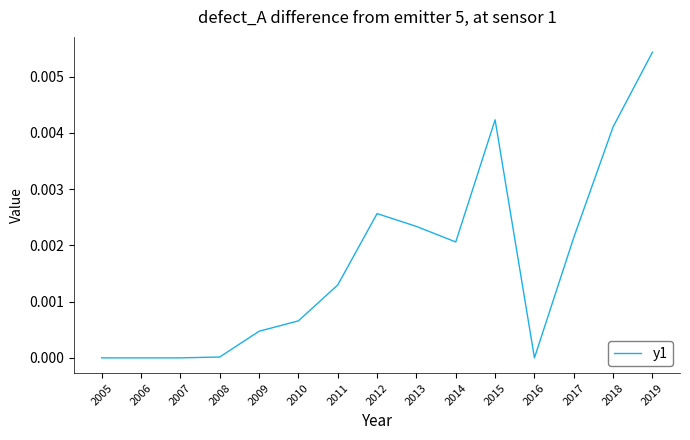

Does the chart display data point markers on the line(s)?

No